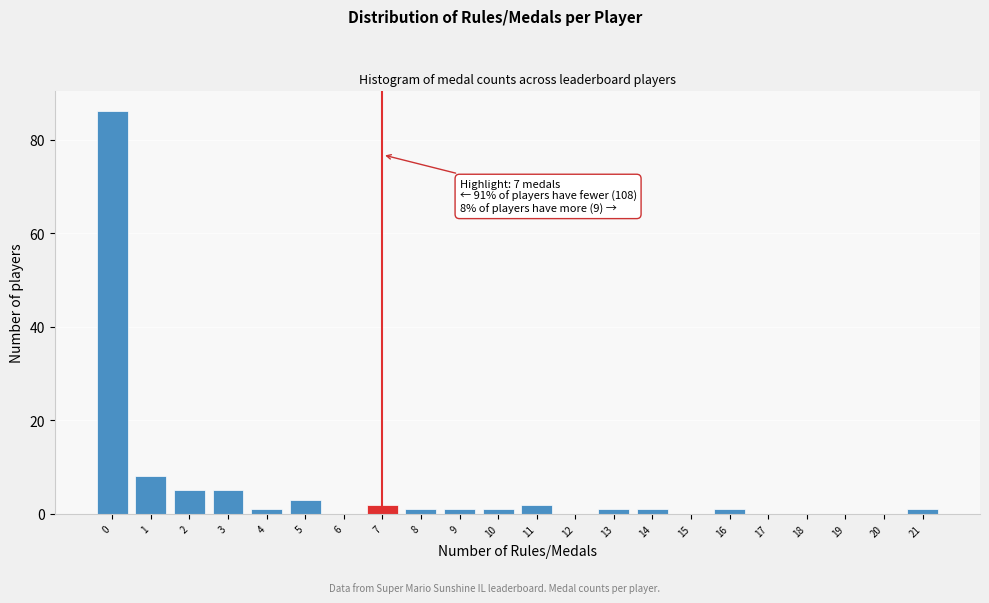

Reading left to right, list all the values displayed in this chart.

0=86	1=8	2=5	3=5	4=1	5=3	6=0	7=2	8=1	9=1	10=1	11=2	12=0	13=1	14=1	15=0	16=1	17=0	18=0	19=0	20=0	21=1